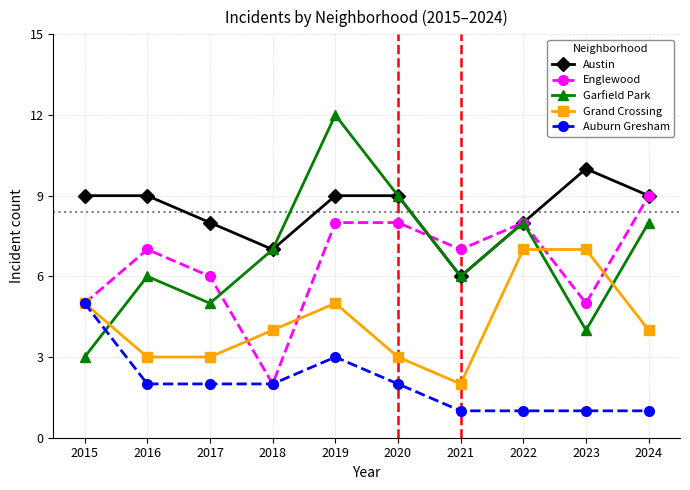

What is the value of the Englewood point at the 2nd from the left?

7